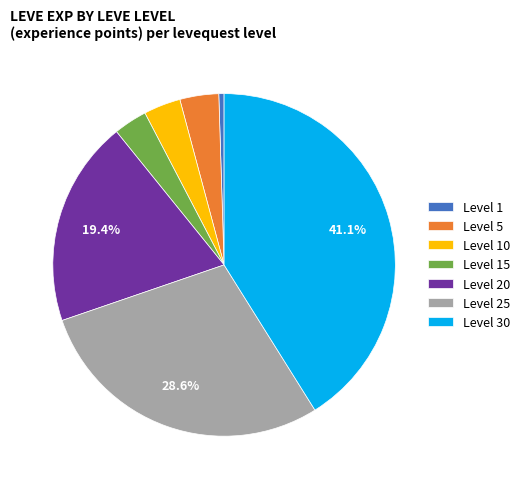

What is the largest slice in the pie chart?

Level 30